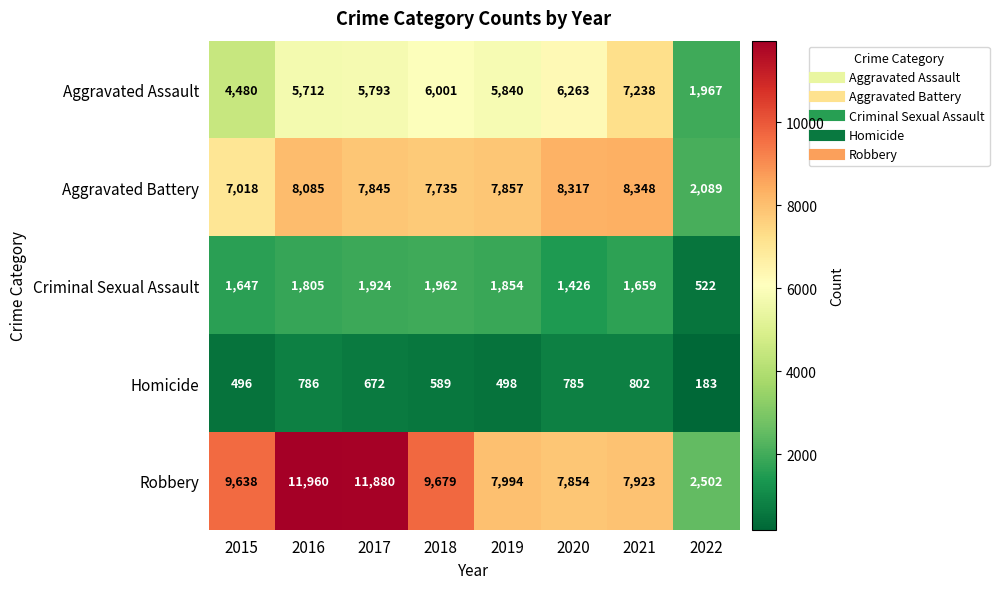

What is the difference between the maximum and minimum values in the Aggravated Battery series?

6259